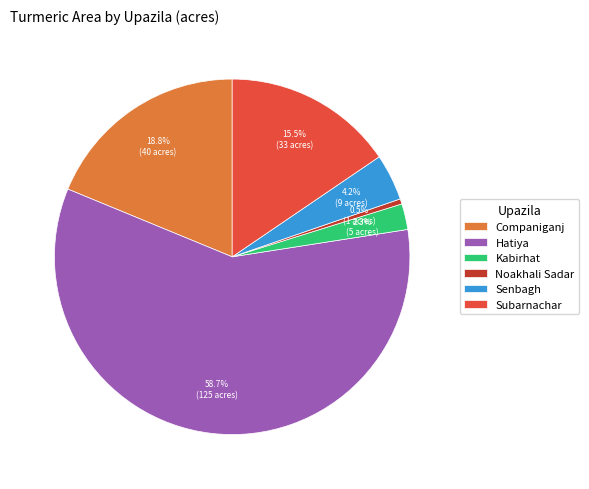

How many slices are in this pie chart?

6